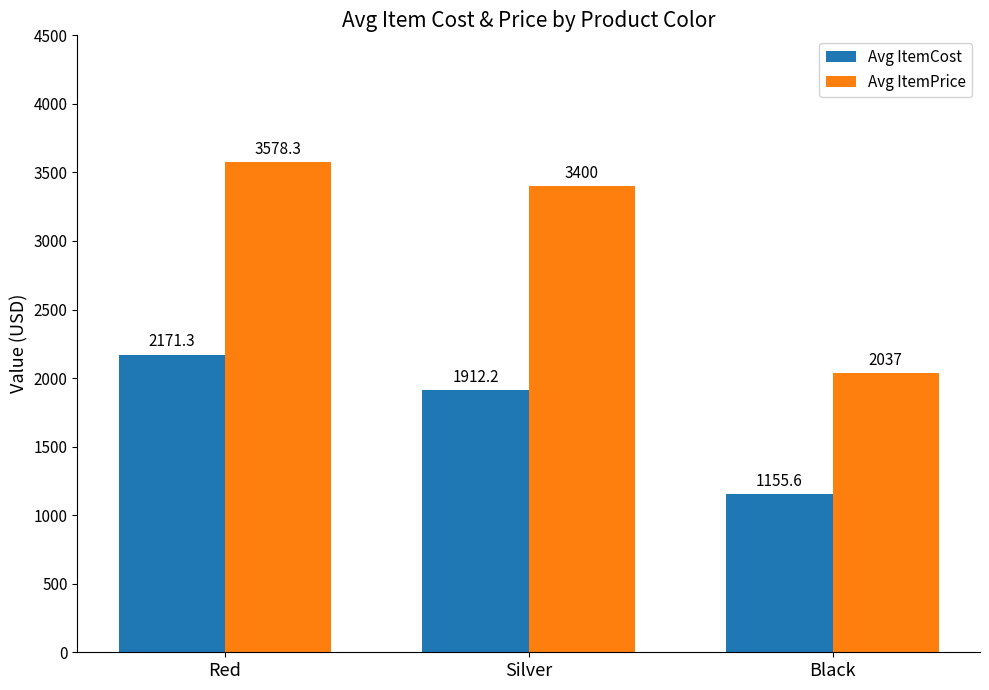

Is it true that Avg ItemCost equals 441.4 at Silver?

False